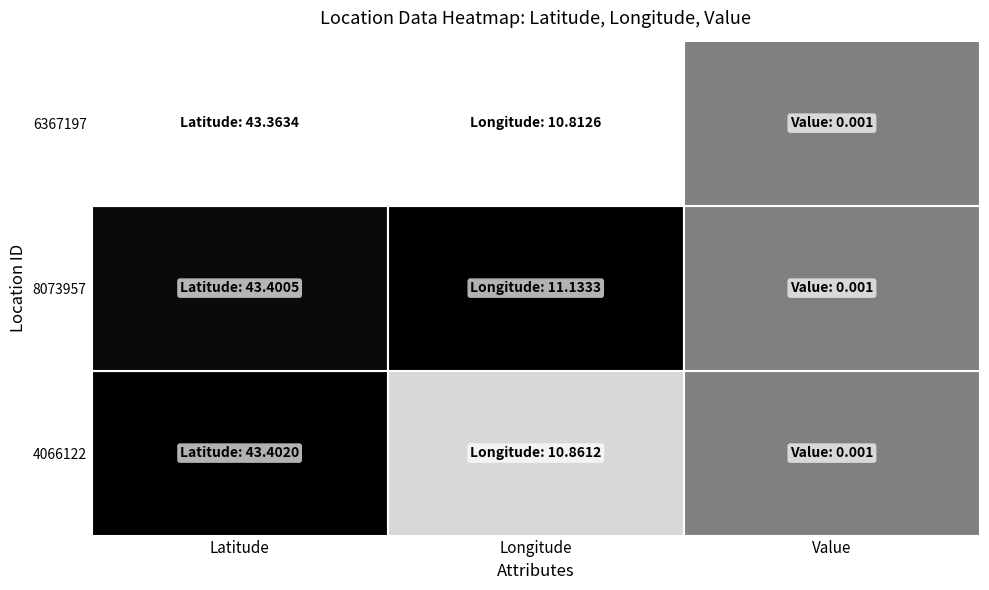

Which series has the largest total across all categories?

8073957